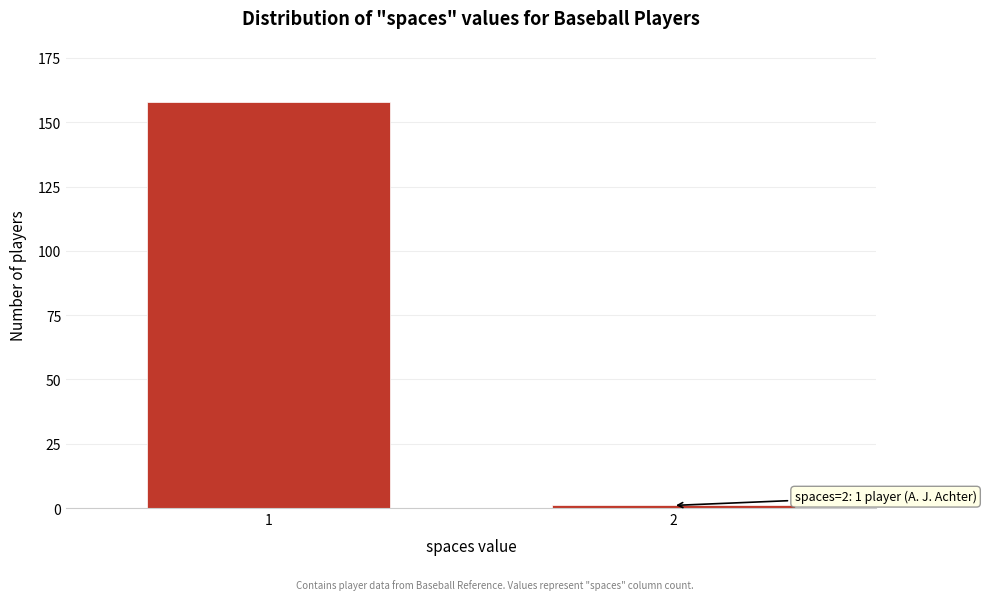

Reading left to right, extract all data points from this chart.

1=158	2=1